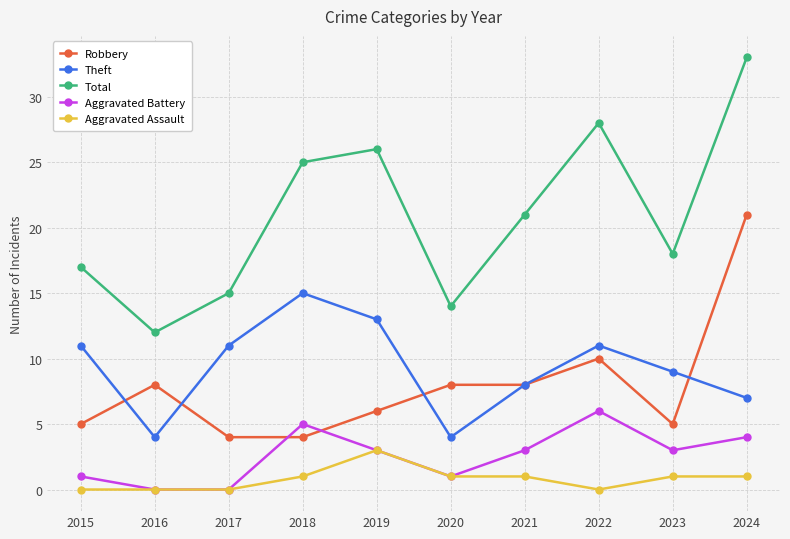

What is the spread (max minus min) of values at 2023?

17